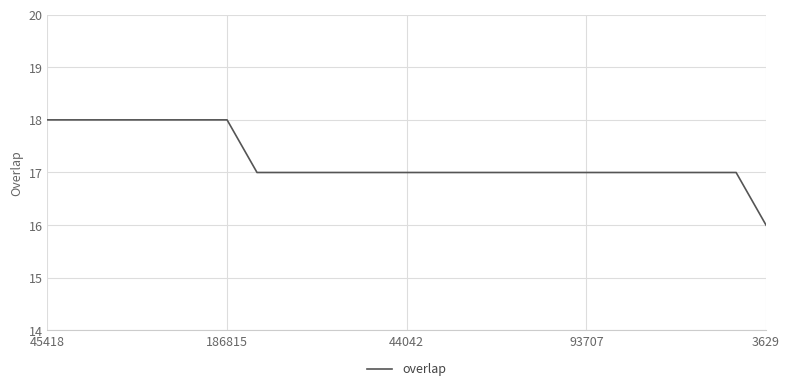

What is the greatest value displayed?

18